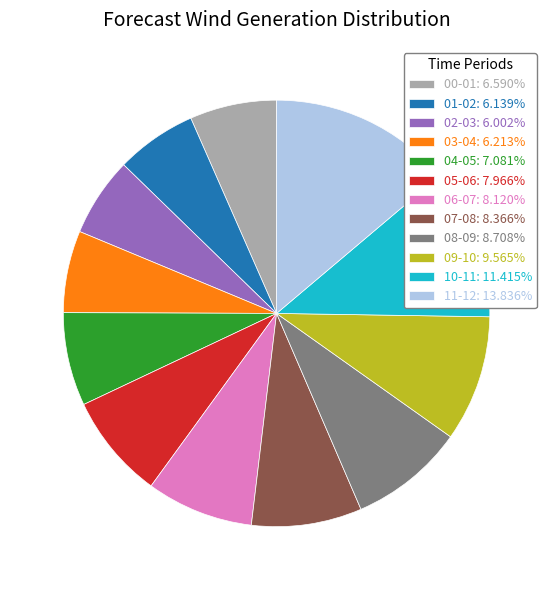

Count the number of slices in the pie.

12